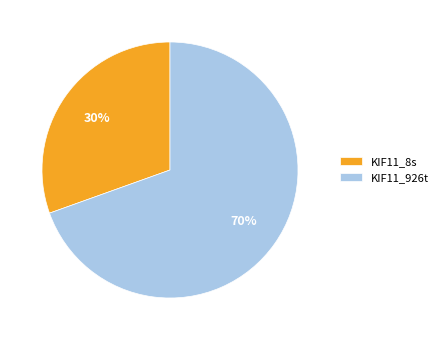

Which slice represents more than half of the pie?

KIF11_926t